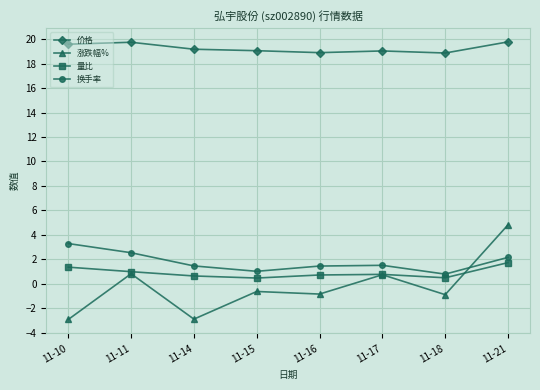

What are all the series names shown in the legend?

价格, 涨跌幅%, 量比, 换手率